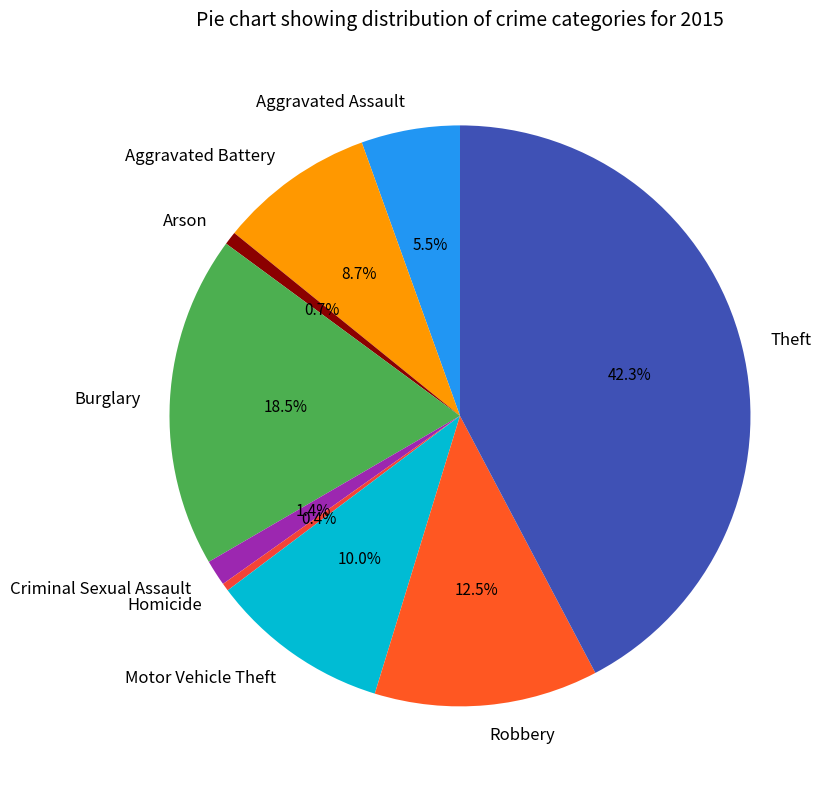

What percentage do Robbery and Homicide together represent?

12.9%